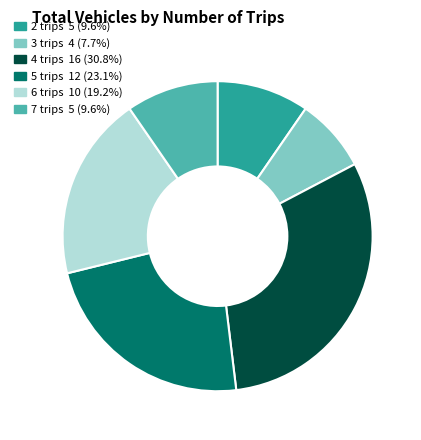

The 6 trips slice represents 19% of the pie. True or false?

True